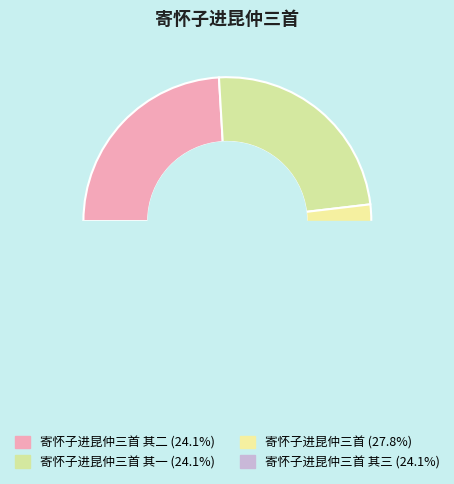

Is it true that 寄怀子进昆仲三首 其二 is 34% of the pie?

False